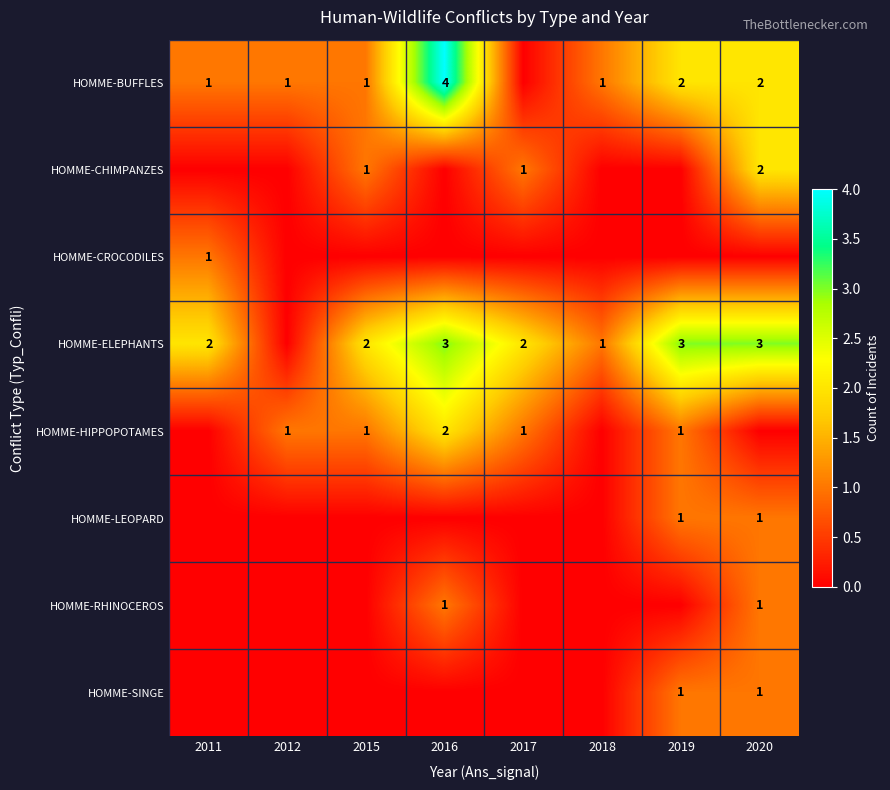

At which category is the sum across all series the highest?

2016